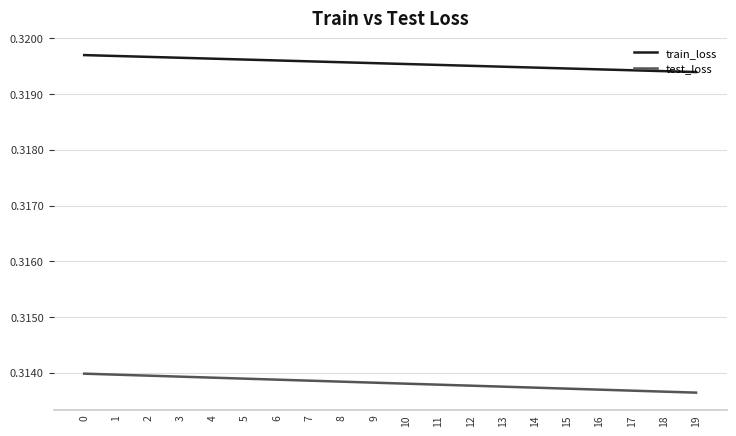

Which series has the widest spread of values?

test_loss